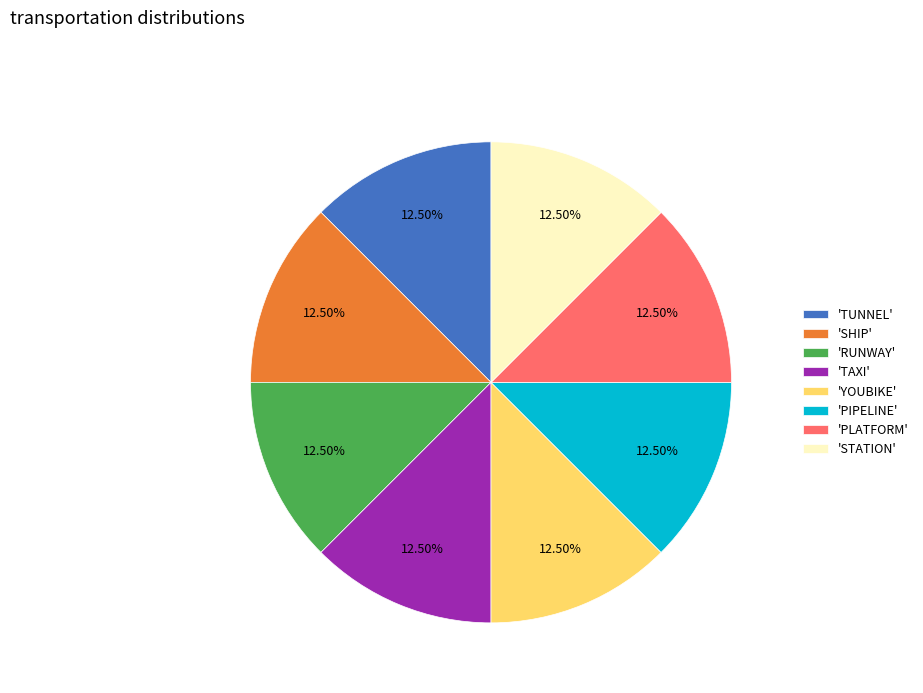

Is the sum of 'PLATFORM' and 'PIPELINE' greater than half?

No